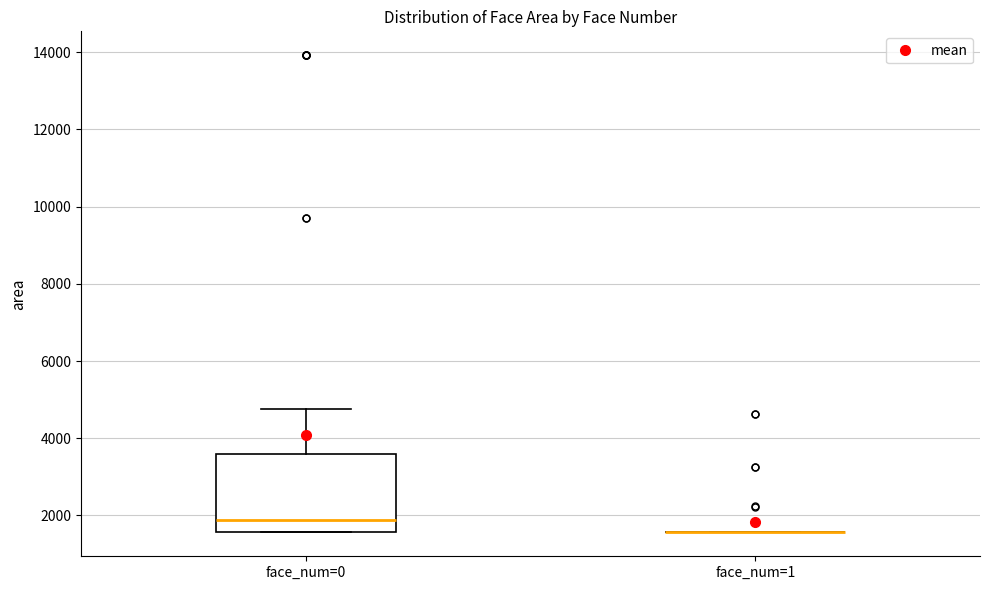

Reading left to right, read every box against the y-axis: the position of its median line, the range the box covers, and the ends of its whiskers. The values are not printed on the chart, so give them approximately, as read against the axis.

face_num=0: median 1800, box 1600 to 3600, whiskers 1600 to 4800
face_num=1: box collapsed to a line at 1600, whiskers 1600 to 1600